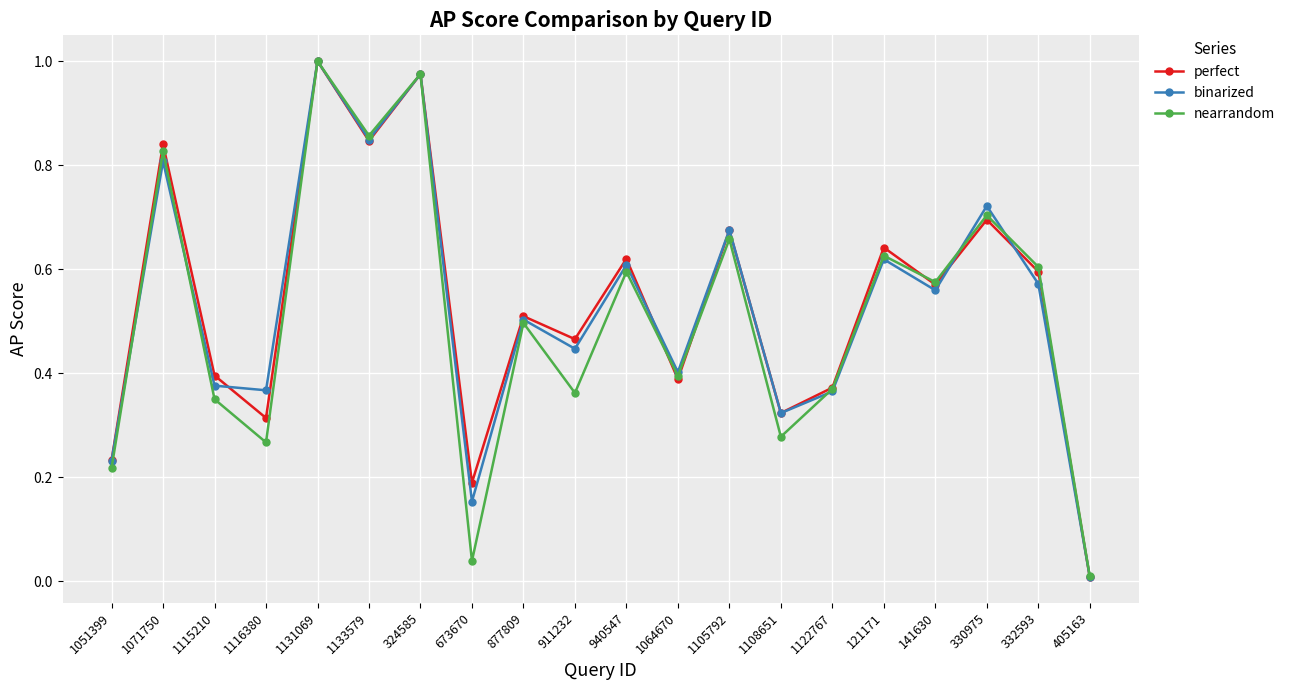

Which category has the lowest value across all series?

405163